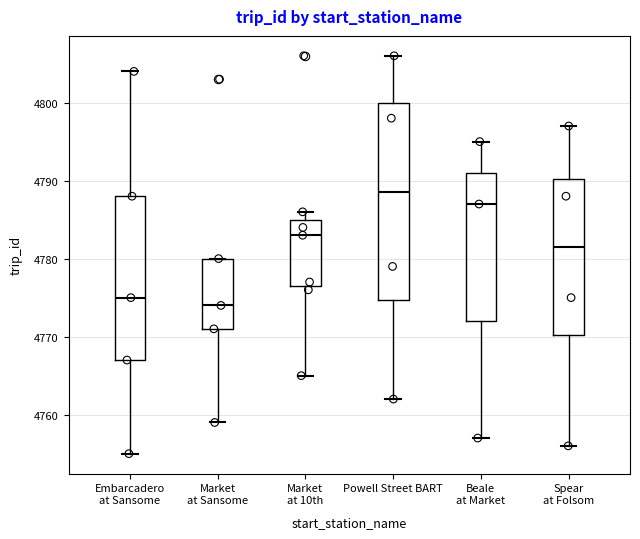

Reading left to right, read every box against the y-axis: the position of its median line, the range the box covers, and the ends of its whiskers. The values are not printed on the chart, so give them approximately, as read against the axis.

Embarcadero at Sansome: median 4775, box 4767 to 4788, whiskers 4755 to 4804
Market at Sansome: median 4774, box 4771 to 4780, whiskers 4759 to 4780
Market at 10th: median 4783, box 4777 to 4785, whiskers 4765 to 4786
Powell Street BART: median 4789, box 4775 to 4800, whiskers 4762 to 4806
Beale at Market: median 4787, box 4772 to 4791, whiskers 4757 to 4795
Spear at Folsom: median 4782, box 4770 to 4790, whiskers 4756 to 4797